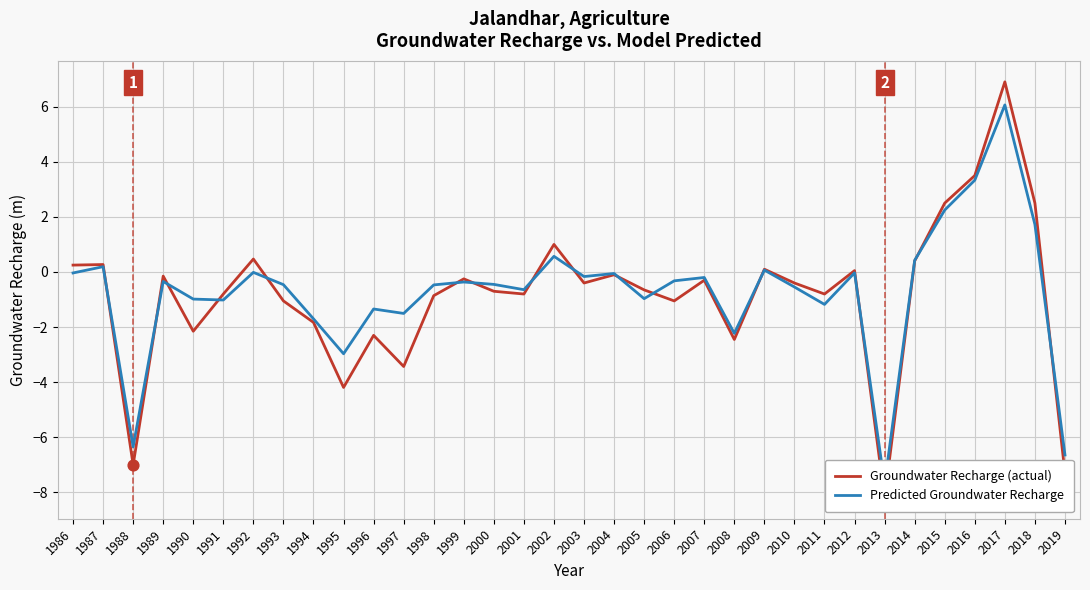

What are all the series names shown in the legend?

Groundwater Recharge (actual), Predicted Groundwater Recharge